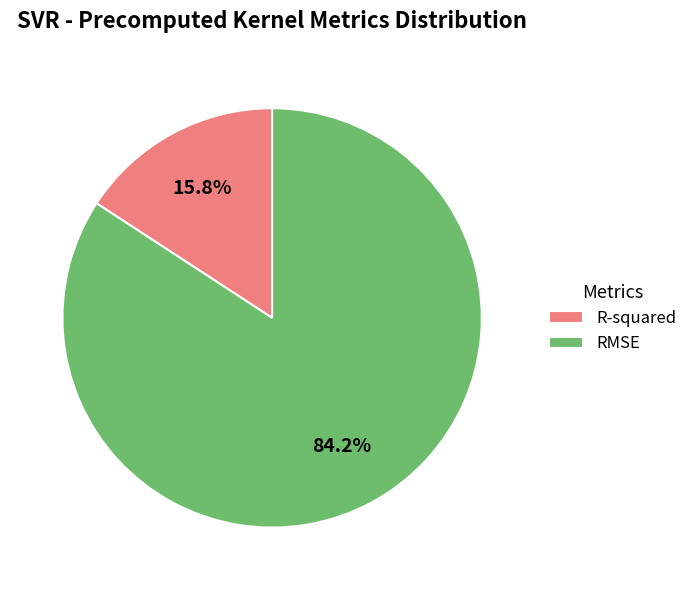

Rank the categories by value from lowest to highest.

R-squared, RMSE